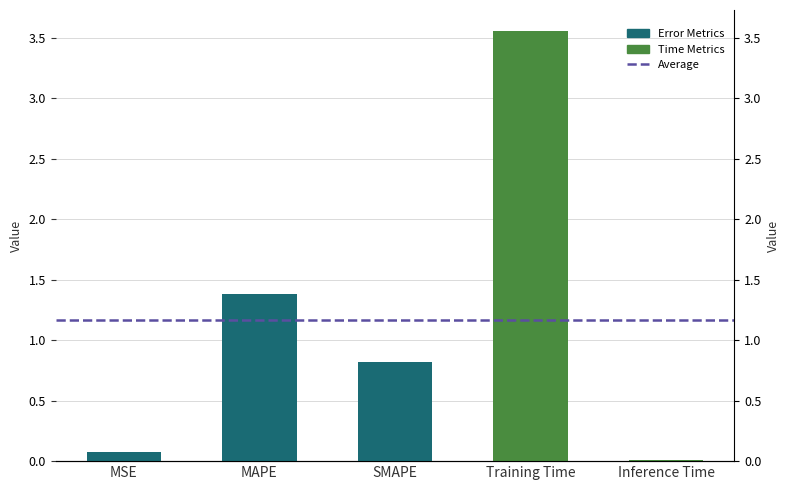

Does the chart contain stacked bars?

No